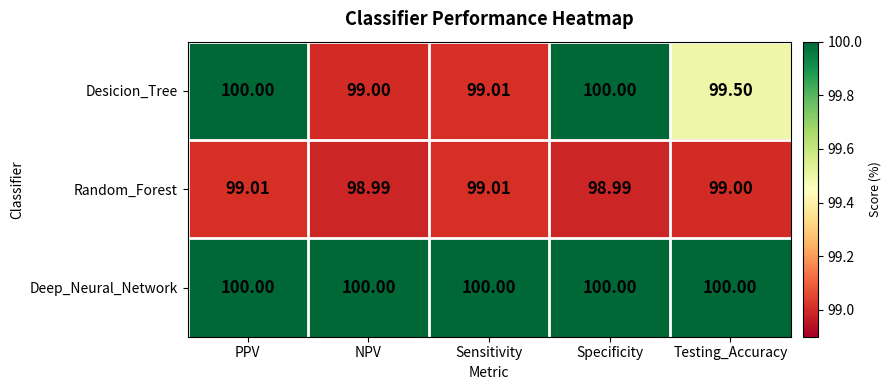

List the series in order of their overall mean, highest first.

Deep_Neural_Network, Desicion_Tree, Random_Forest